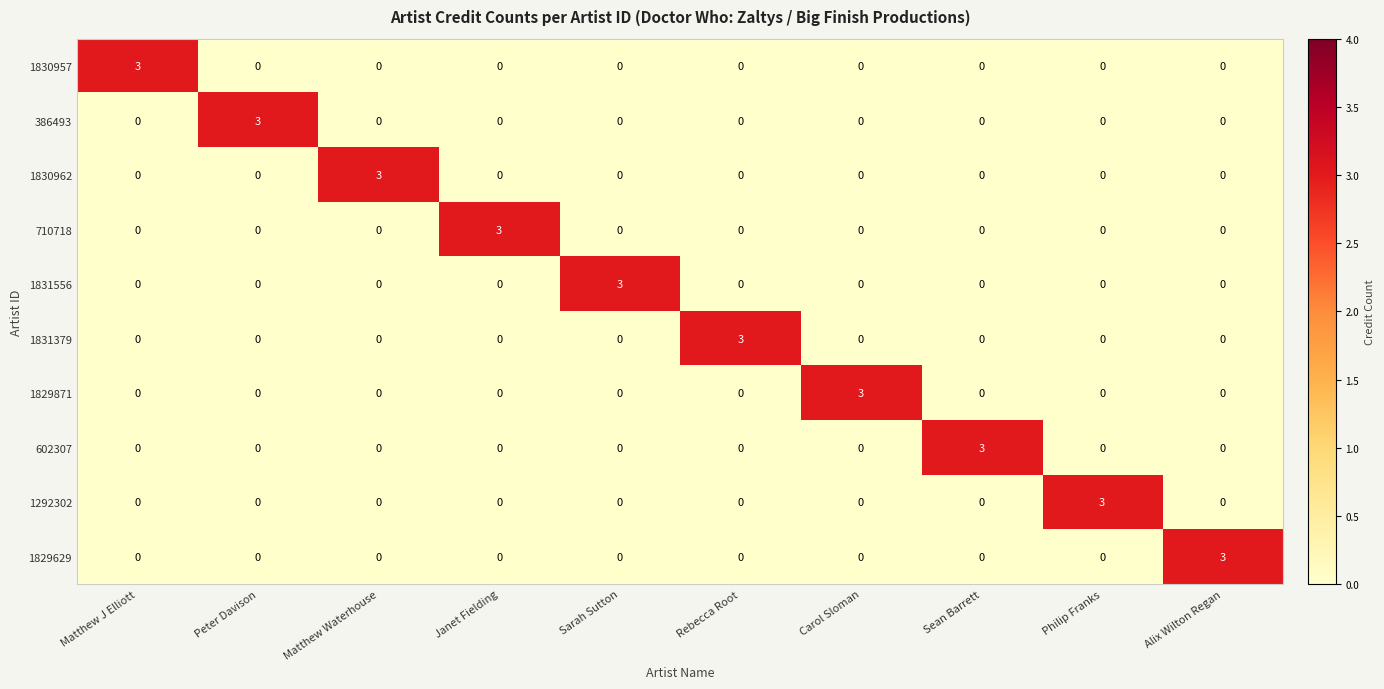

The value of 1830962 at Rebecca Root is 0. True or false?

True